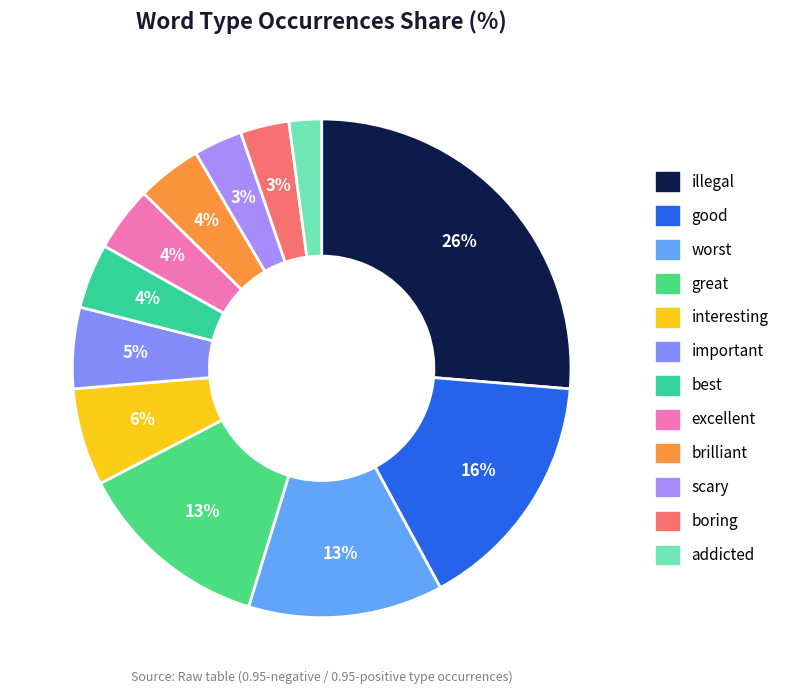

How many segments does this pie chart have?

12